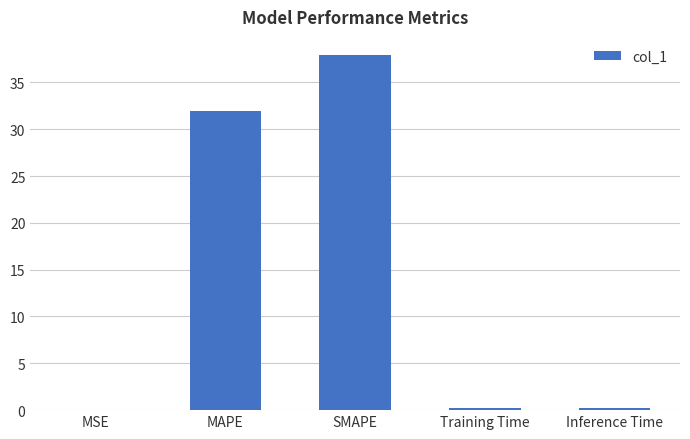

At which label is the value closest to 18?

MAPE